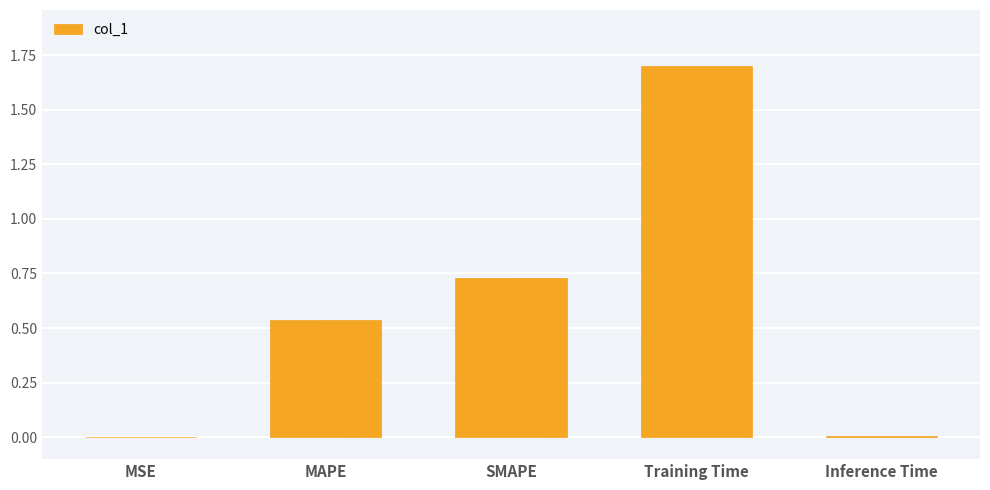

Is it true that the value at SMAPE is 0.4?

False